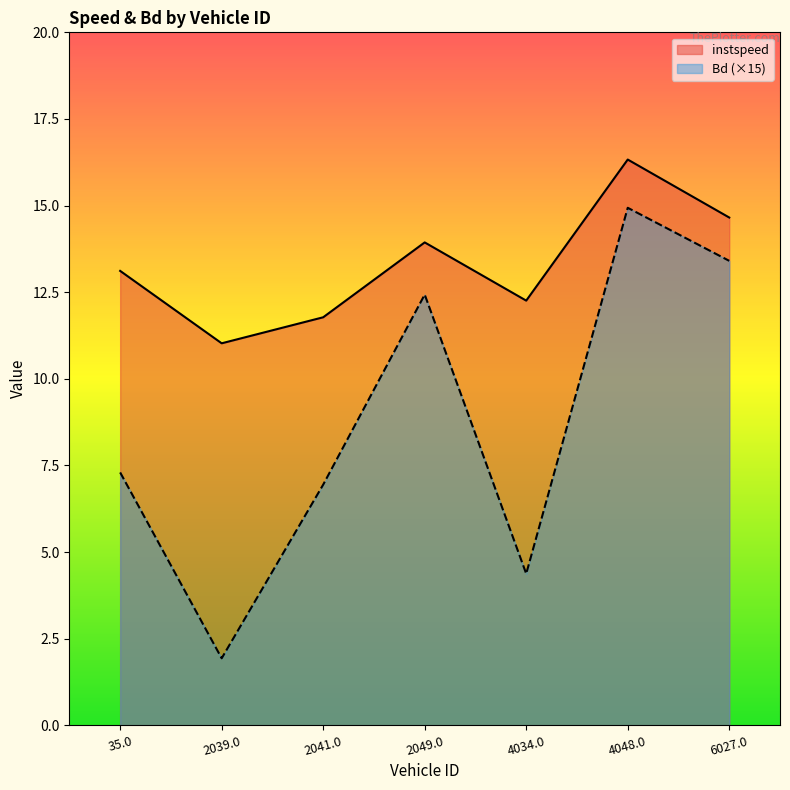

What are all the series names shown in the legend?

instspeed, Bd (×15)